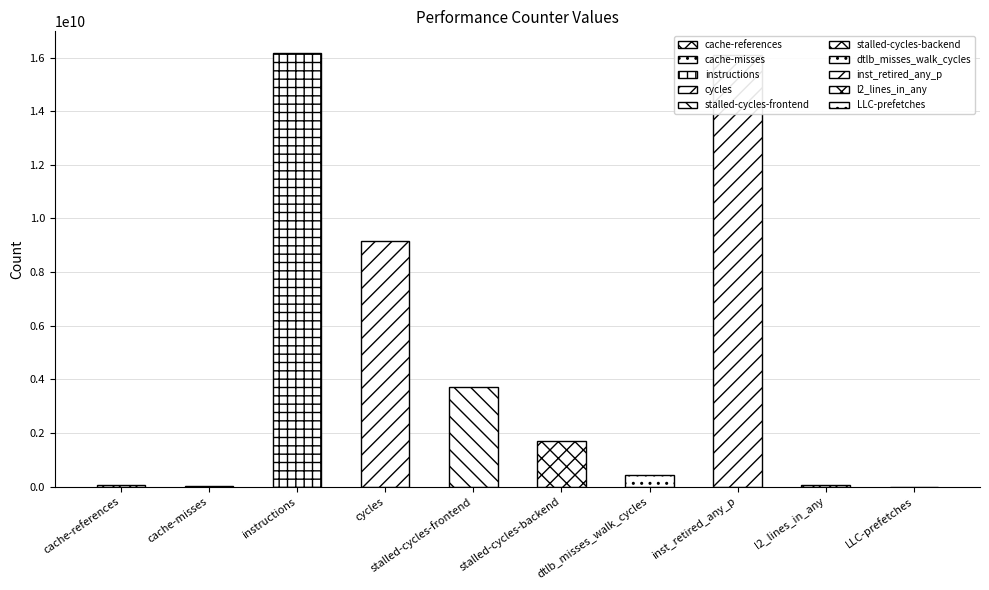

At which label does the data first exceed 1710440979?

instructions